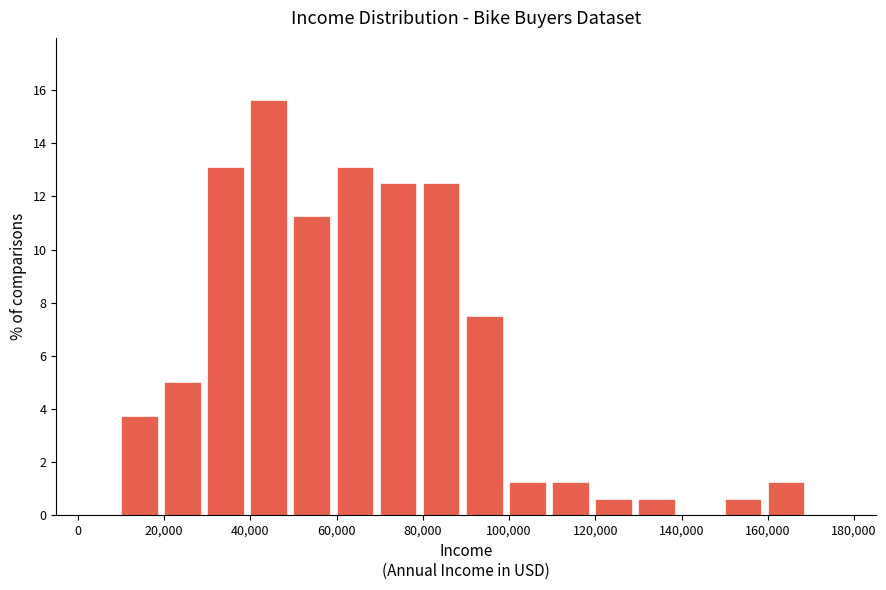

What is the height of the bar covering 50000 to 60000 on the x-axis? The values are not printed on the chart, so give them approximately, as read against the axis.

11.2